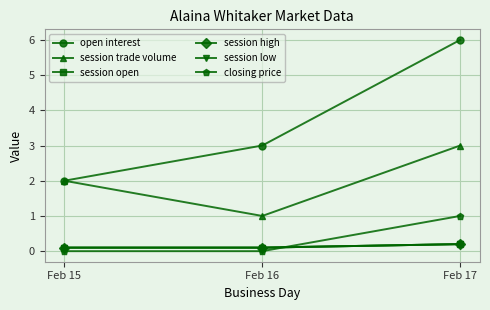

Is it true that session high equals 0.1 at Feb 16?

True